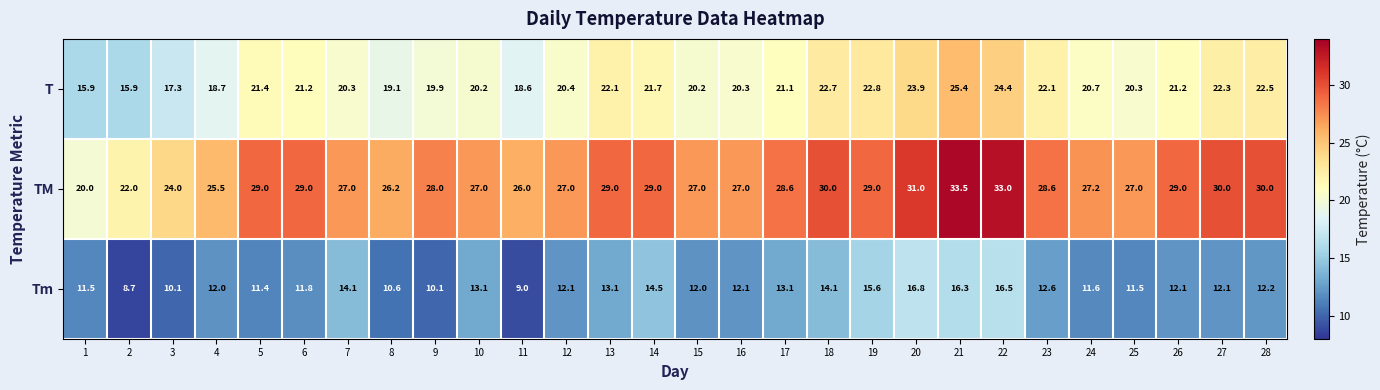

At which label does T first exceed 21?

5